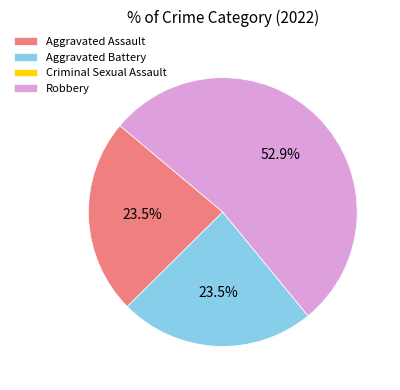

Which category has the biggest portion of the pie?

Robbery